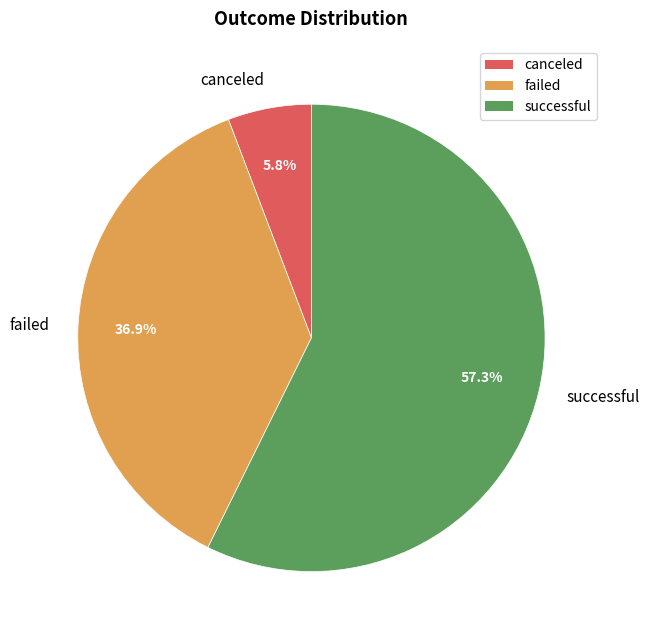

To the nearest percent, what is the difference between the largest and smallest slice percentages?

52%